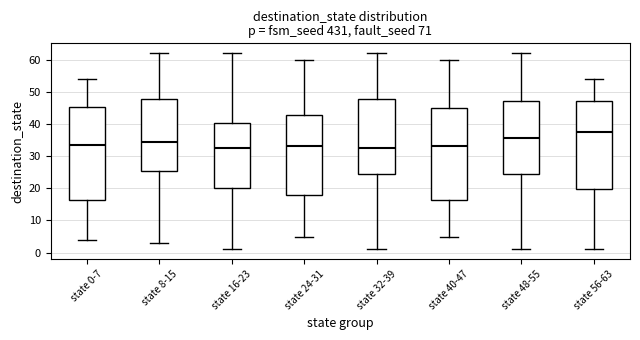

Reading left to right, read every box against the y-axis: the position of its median line, the range the box covers, and the ends of its whiskers. The values are not printed on the chart, so give them approximately, as read against the axis.

state 0-7: median 34, box 17 to 45, whiskers 4 to 54
state 8-15: median 35, box 26 to 48, whiskers 3 to 62
state 16-23: median 33, box 20 to 40, whiskers 1 to 62
state 24-31: median 33, box 18 to 43, whiskers 5 to 60
state 32-39: median 33, box 25 to 48, whiskers 1 to 62
state 40-47: median 33, box 17 to 45, whiskers 5 to 60
state 48-55: median 36, box 25 to 47, whiskers 1 to 62
state 56-63: median 38, box 20 to 47, whiskers 1 to 54